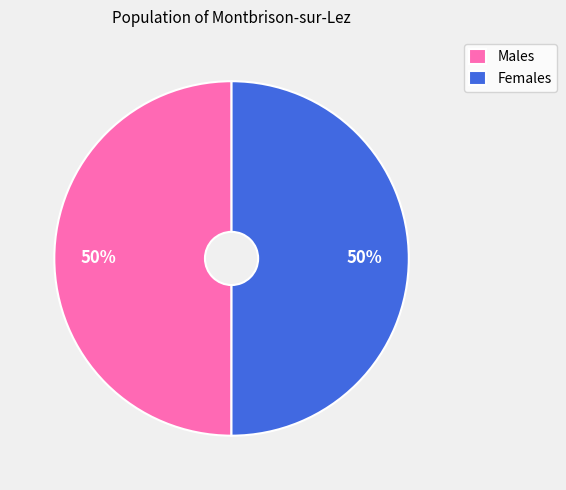

Do Males and Females together represent more than half of the pie?

Yes